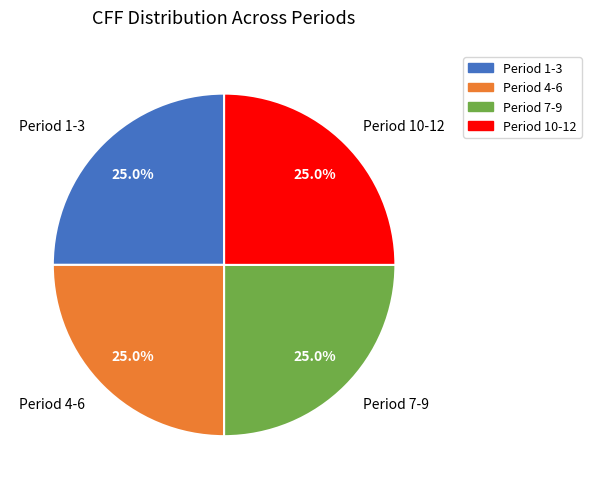

How many segments does this pie chart have?

4